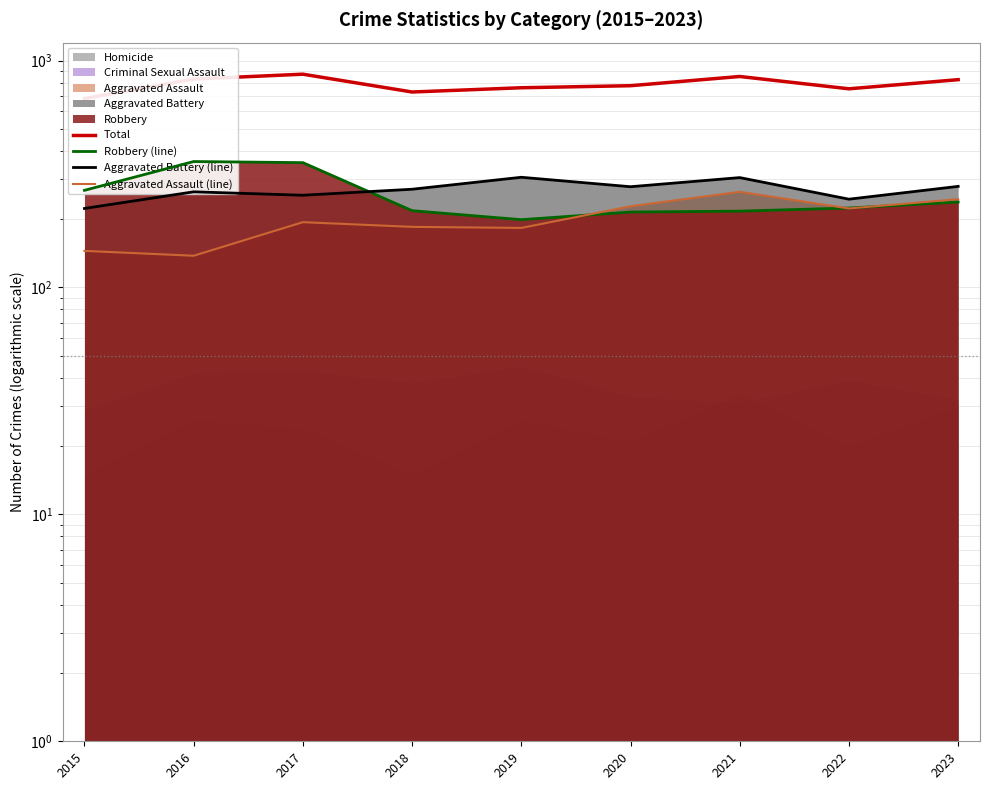

Where is Robbery (line) nearest to the value 279?

2015